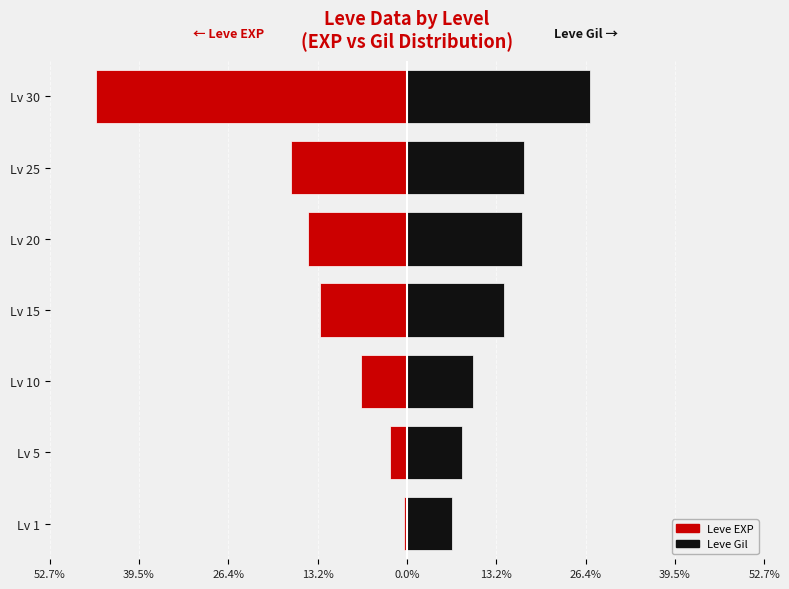

Reading right to left, transcribe all the data shown in this chart.

Leve EXP: -45.9	-17.1	-14.6	-12.8	-6.8	-2.4	-0.4
Leve Gil: 27.0	17.3	16.9	14.3	9.8	8.1	6.6